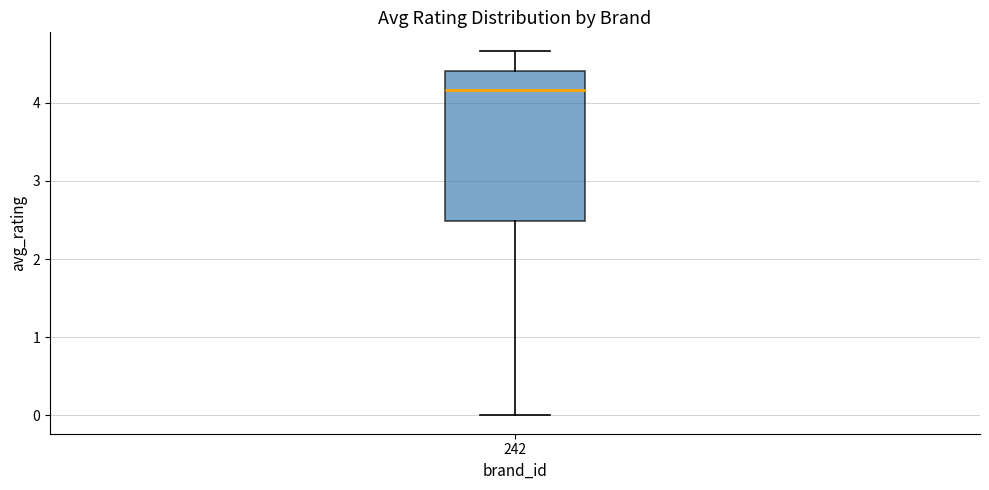

Where is the upper edge of the box at x = 242 on the y-axis? The values are not printed on the chart, so give them approximately, as read against the axis.

4.4